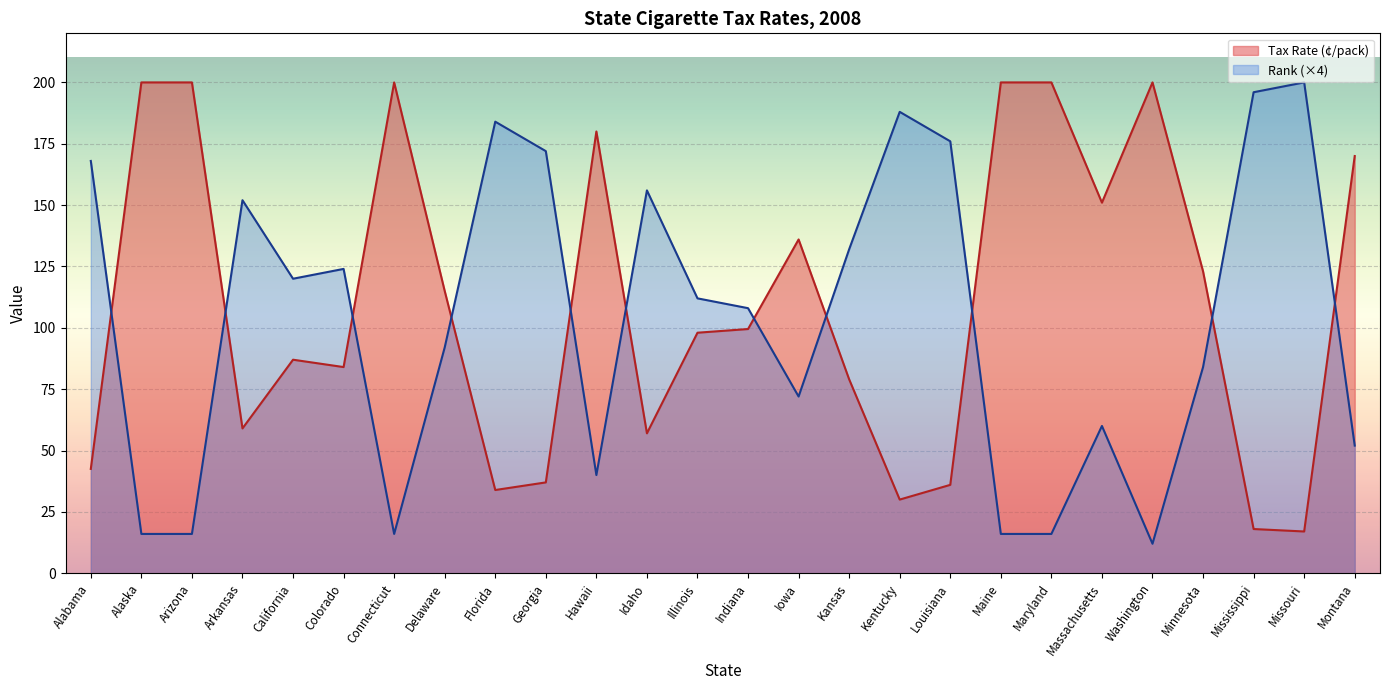

What is the label of the 7th point from the right?

Maryland